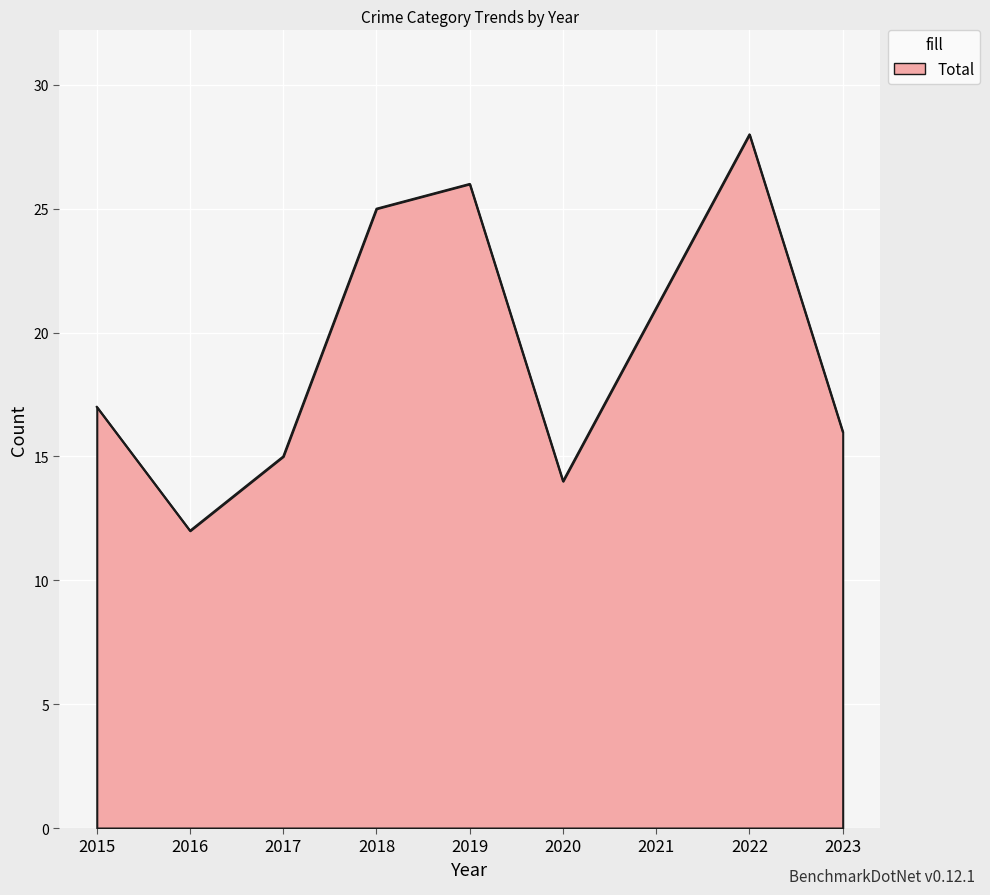

What is the difference between the maximum and minimum values?

16